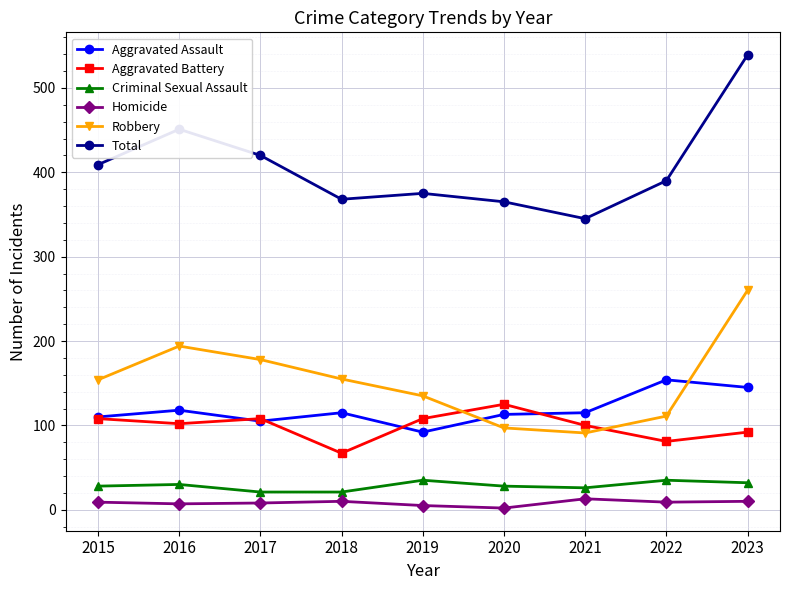

At how many categories does at least one series exceed 270?

9